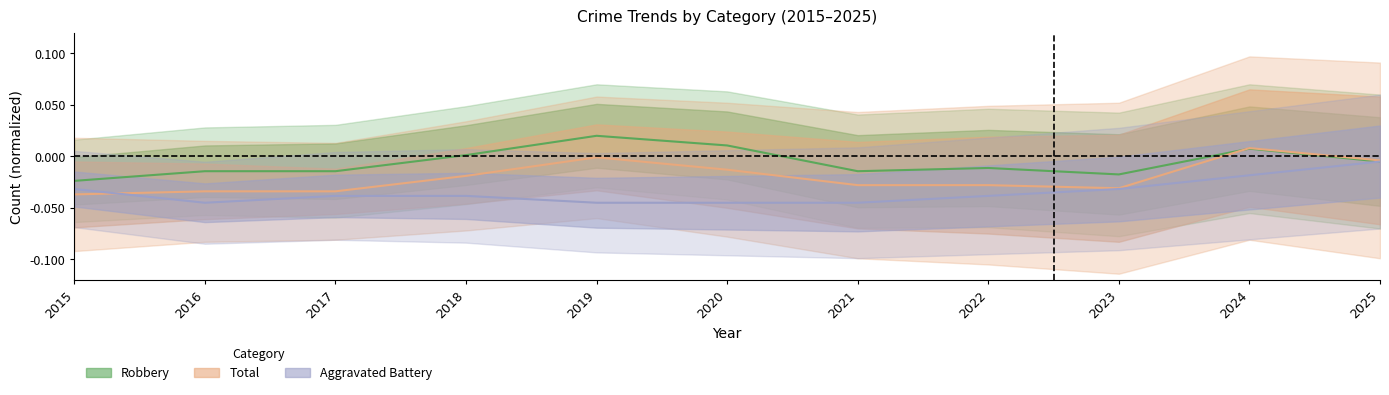

How many positive values does the Total series have?

1